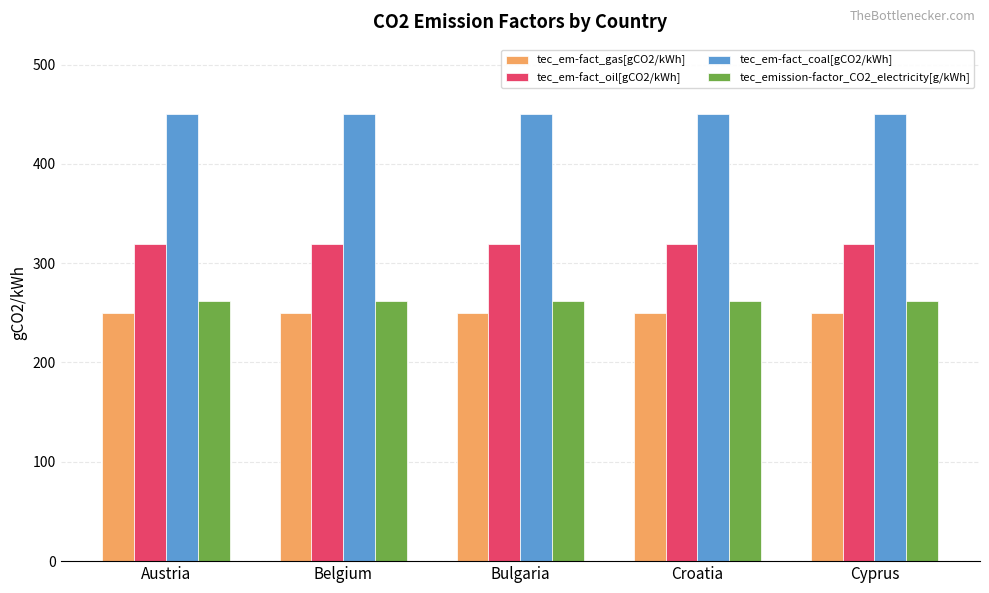

Count the number of data series in this chart.

4